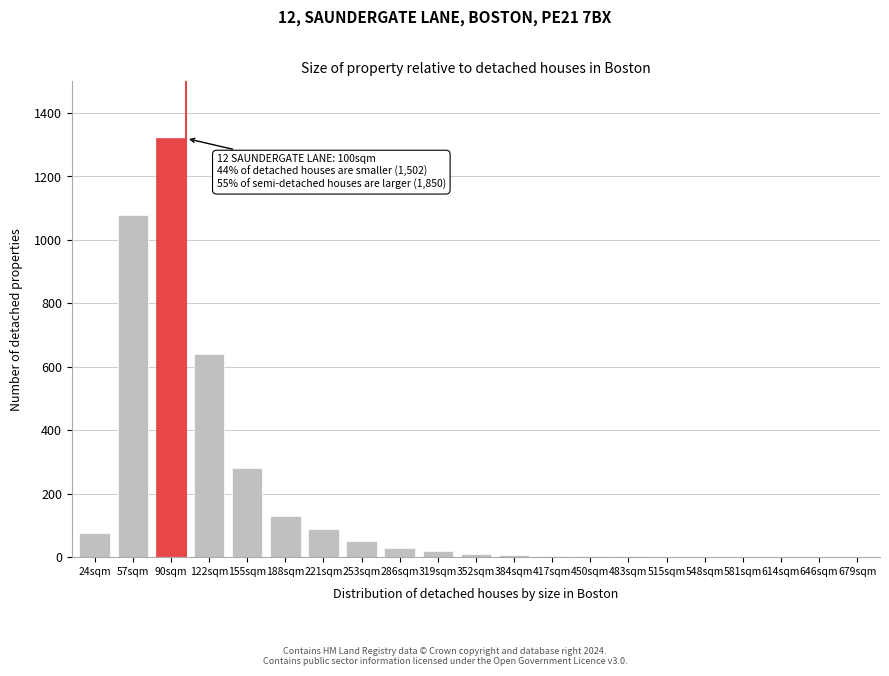

The value at 122sqm is 301. True or false?

False